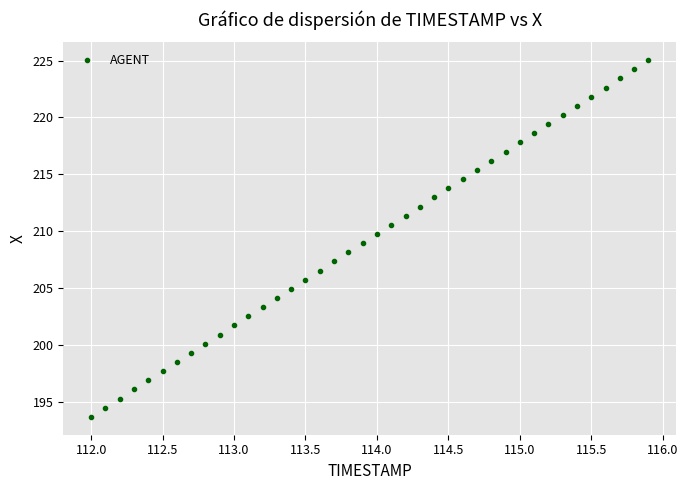

What is the range of Y values (max minus min)?

31.4